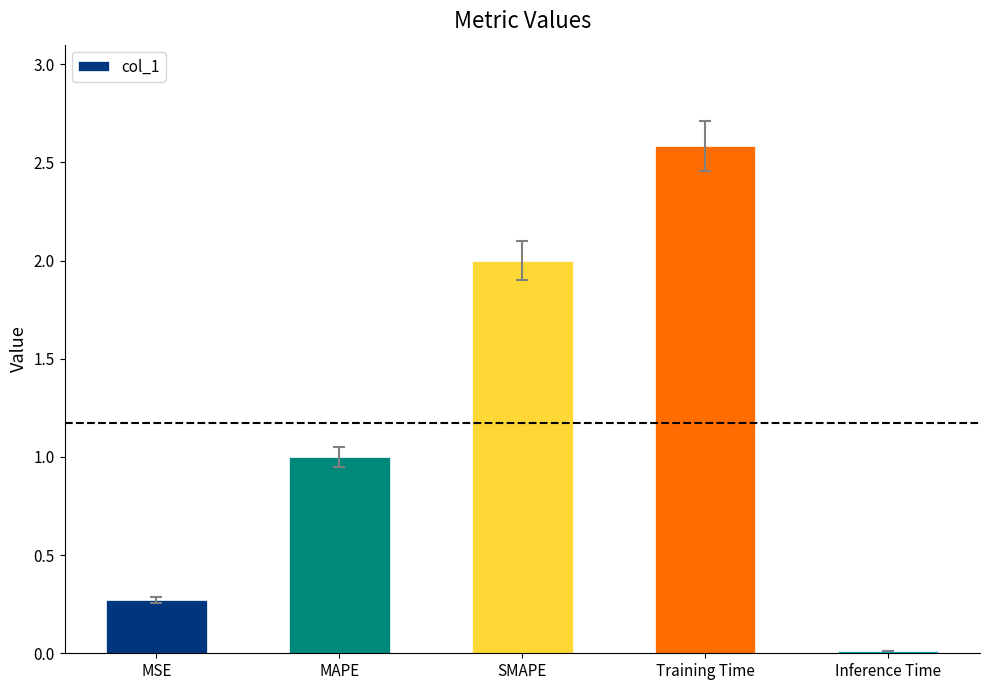

What is the difference between the maximum and second lowest values?

2.3